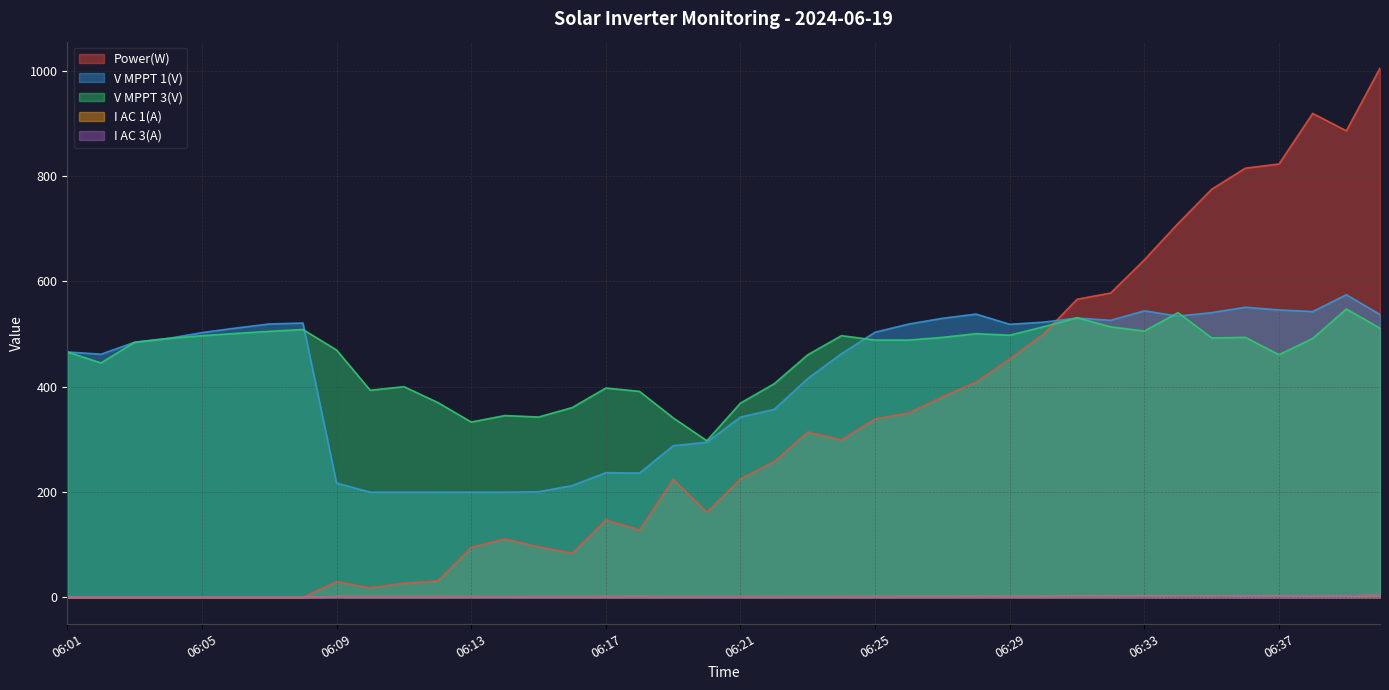

Which series has the widest spread of values?

Power(W)